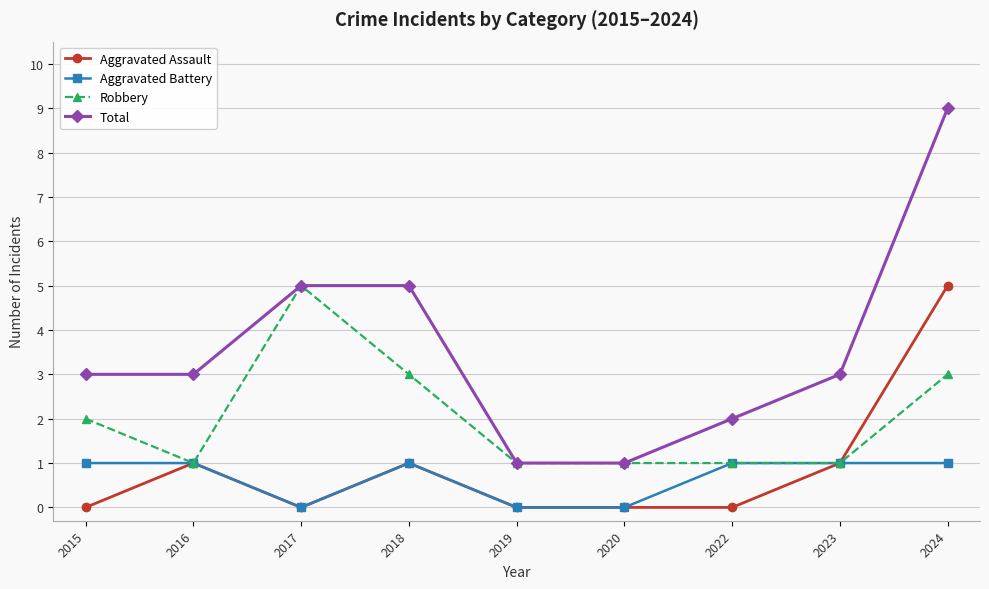

What is the difference between the maximum and second lowest values in the Aggravated Battery series?

1